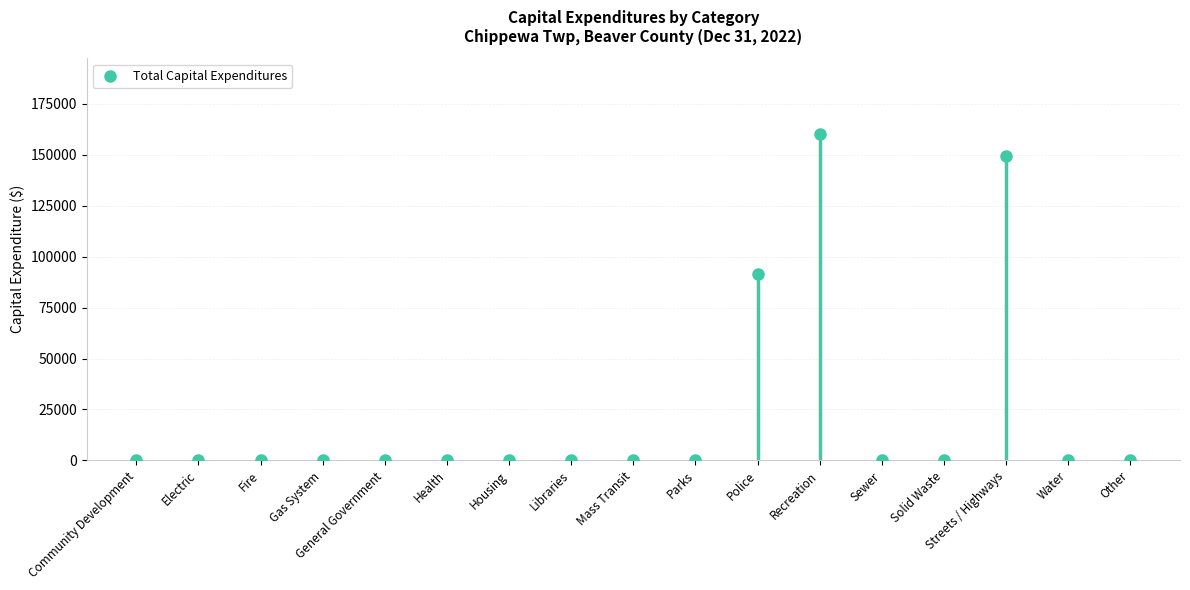

What is the range of Y values (max minus min)?

160350